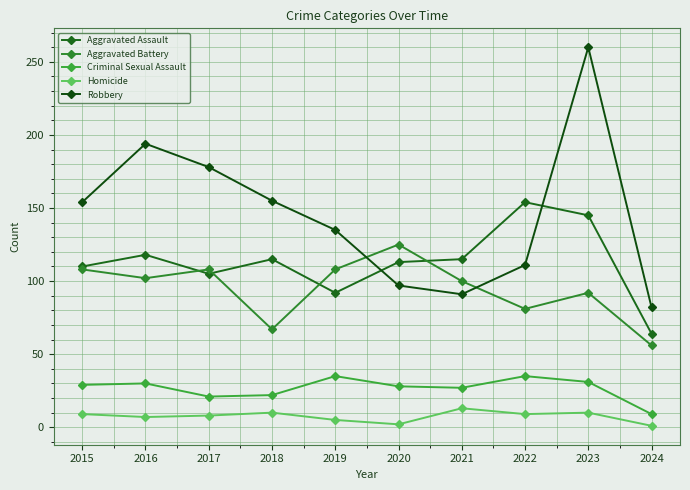

What are all the series names shown in the legend?

Aggravated Assault, Aggravated Battery, Criminal Sexual Assault, Homicide, Robbery